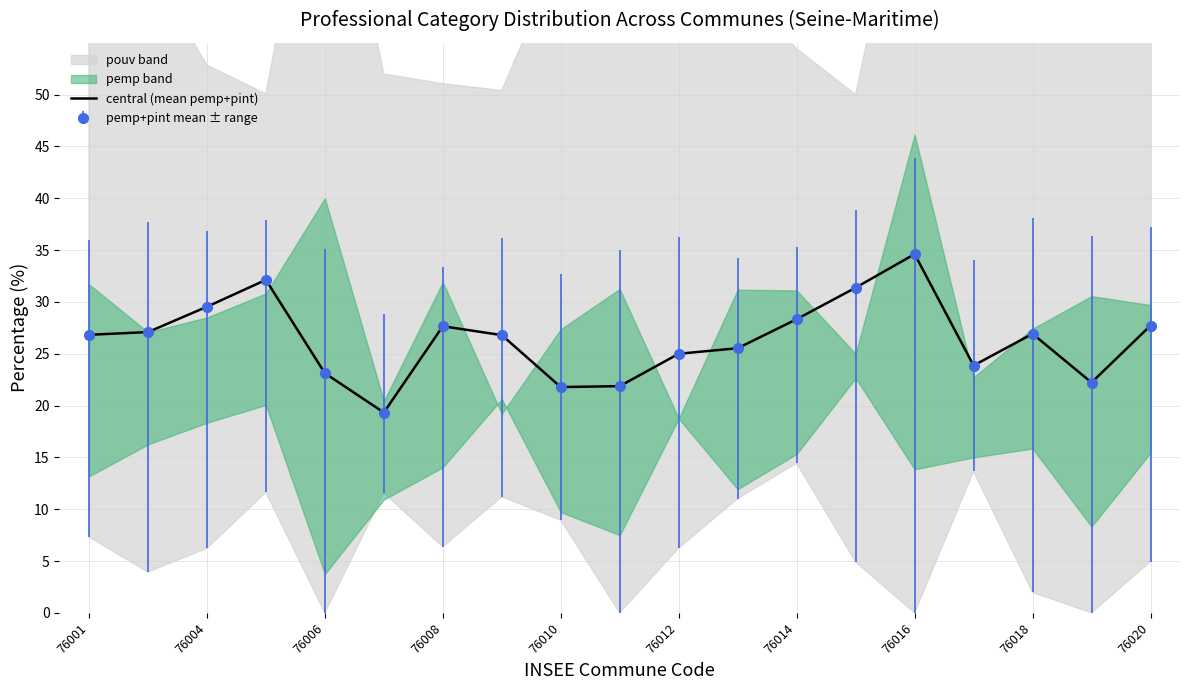

What position from the right is 76016?

5